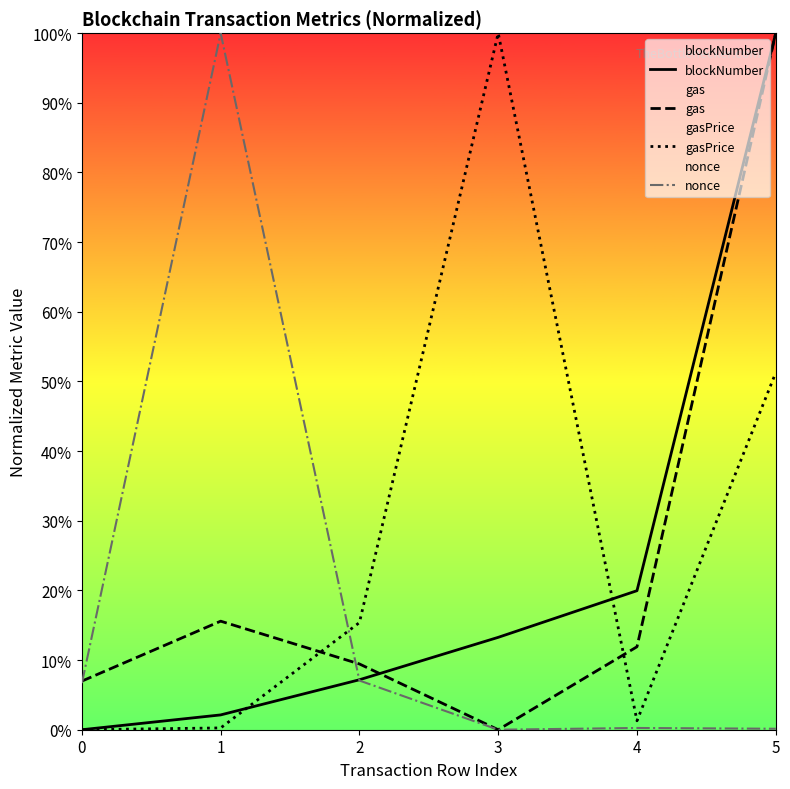

Does the chart display data point markers on the line(s)?

No